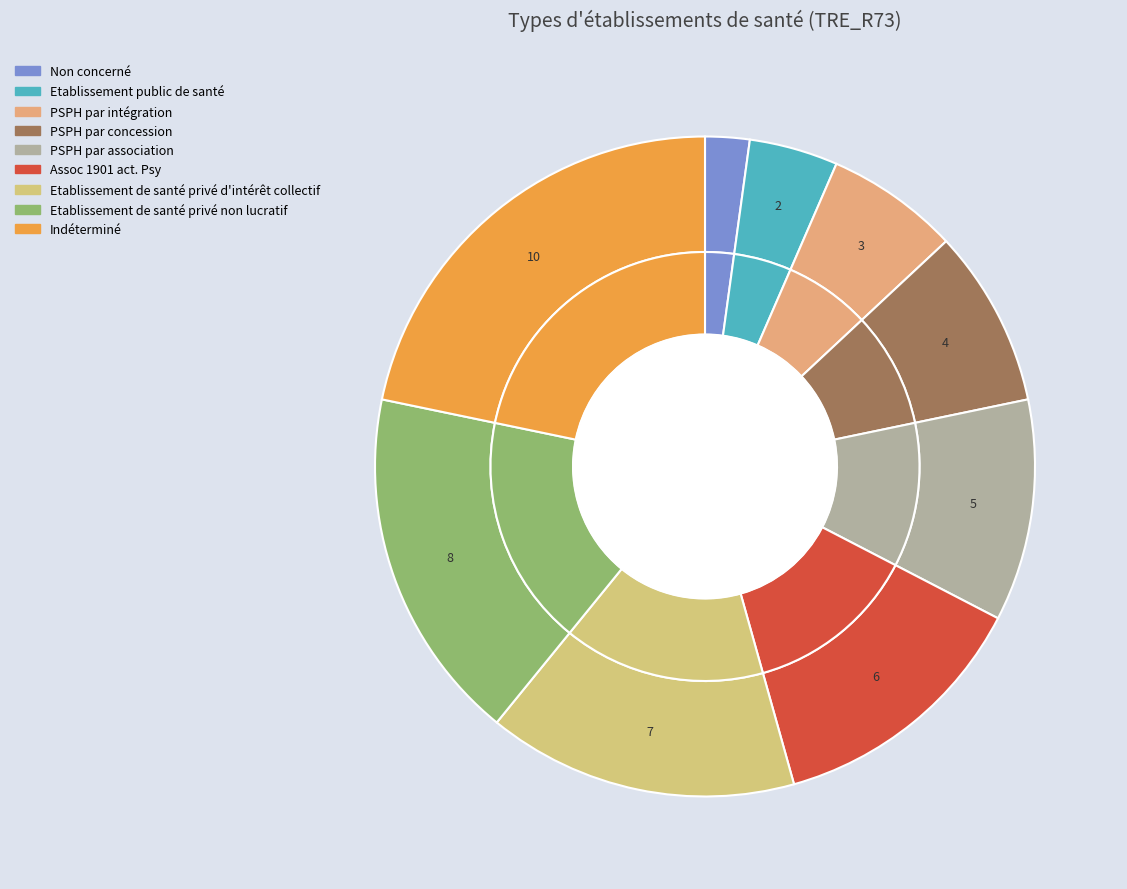

Count the number of slices in the pie.

9